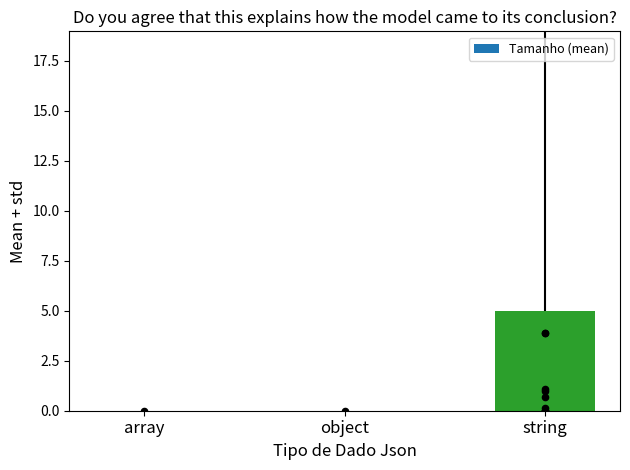

Between string and array, which is larger?

string